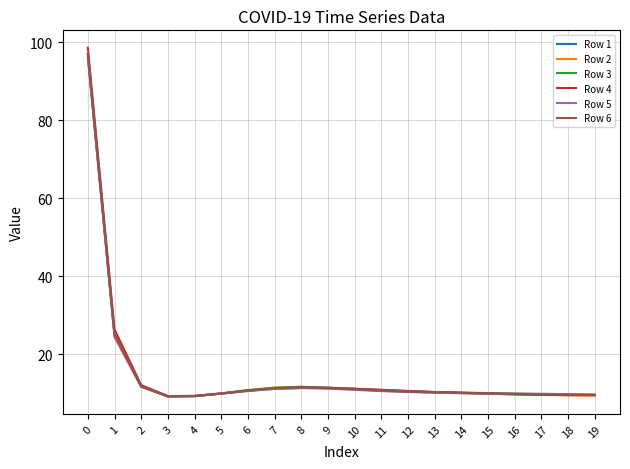

What is the smallest value displayed?

9.2